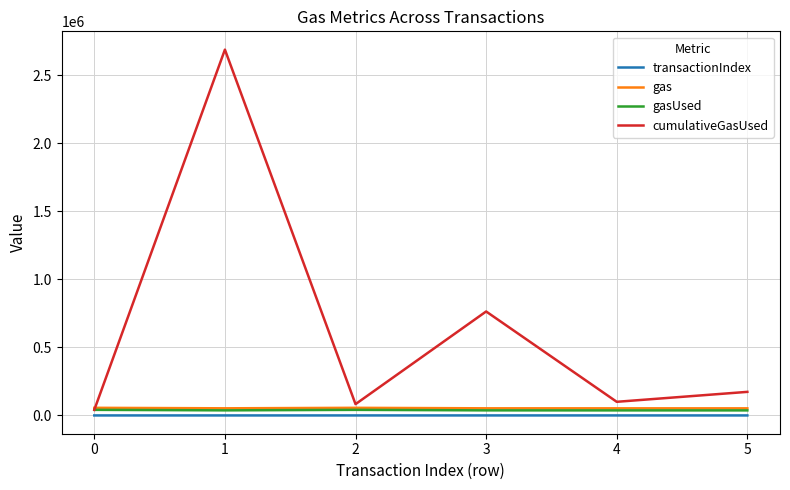

What is the maximum value shown in the chart?

2688836